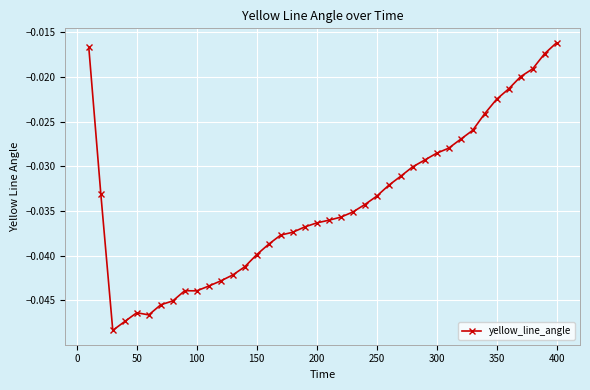

What is the sum of all values?

-1.4